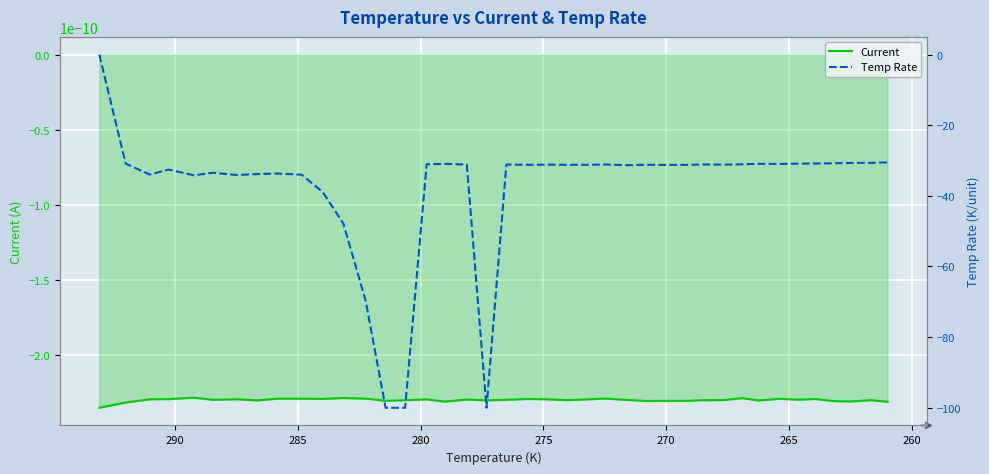

Reading left to right, list all the values displayed in this chart.

Current: -0.0	-0.0	-0.0	-0.0	-0.0	-0.0	-0.0	-0.0	-0.0	-0.0	-0.0	-0.0	-0.0	-0.0	-0.0	-0.0	-0.0	-0.0	-0.0	-0.0	-0.0	-0.0	-0.0	-0.0	-0.0	-0.0	-0.0	-0.0	-0.0	-0.0	-0.0	-0.0	-0.0	-0.0	-0.0	-0.0	-0.0	-0.0	-0.0	-0.0
Temp Rate: 0.0	-30.9	-34.0	-32.6	-34.2	-33.5	-34.1	-33.8	-33.7	-34.0	-38.9	-47.9	-69.7	-100.0	-100.0	-31.1	-30.9	-31.2	-100.0	-31.1	-31.2	-31.2	-31.2	-31.2	-31.1	-31.3	-31.2	-31.3	-31.2	-31.1	-31.2	-31.1	-30.9	-31.0	-30.9	-30.8	-30.8	-30.7	-30.7	-30.5